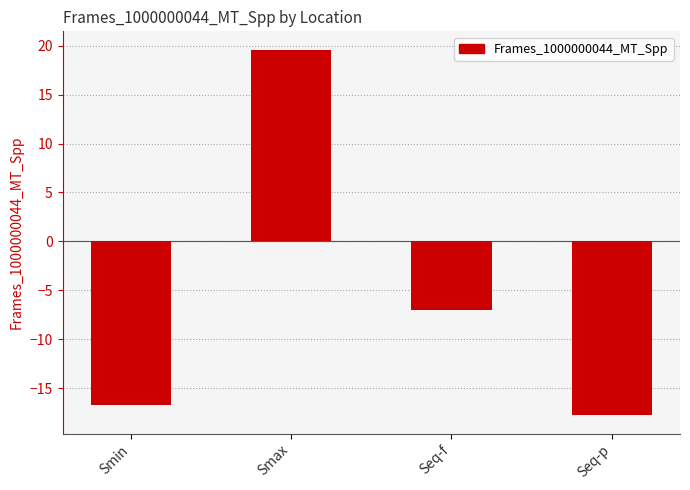

What is the difference between the second highest and minimum values?

10.7